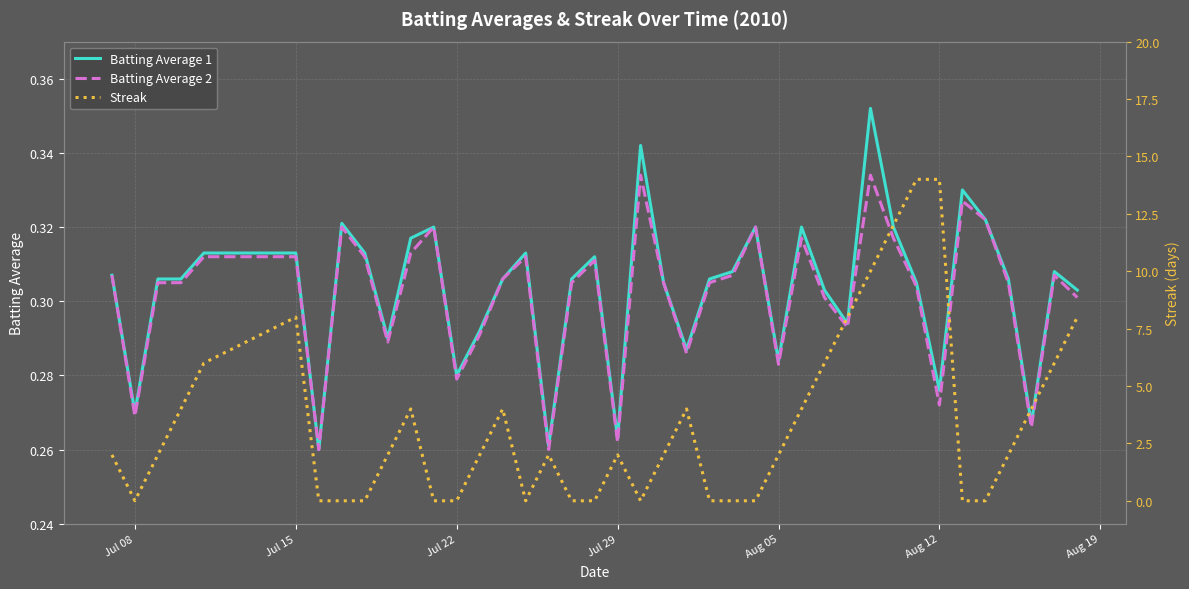

The value of Batting Average 2 at Jul 08 is 0.2. True or false?

False